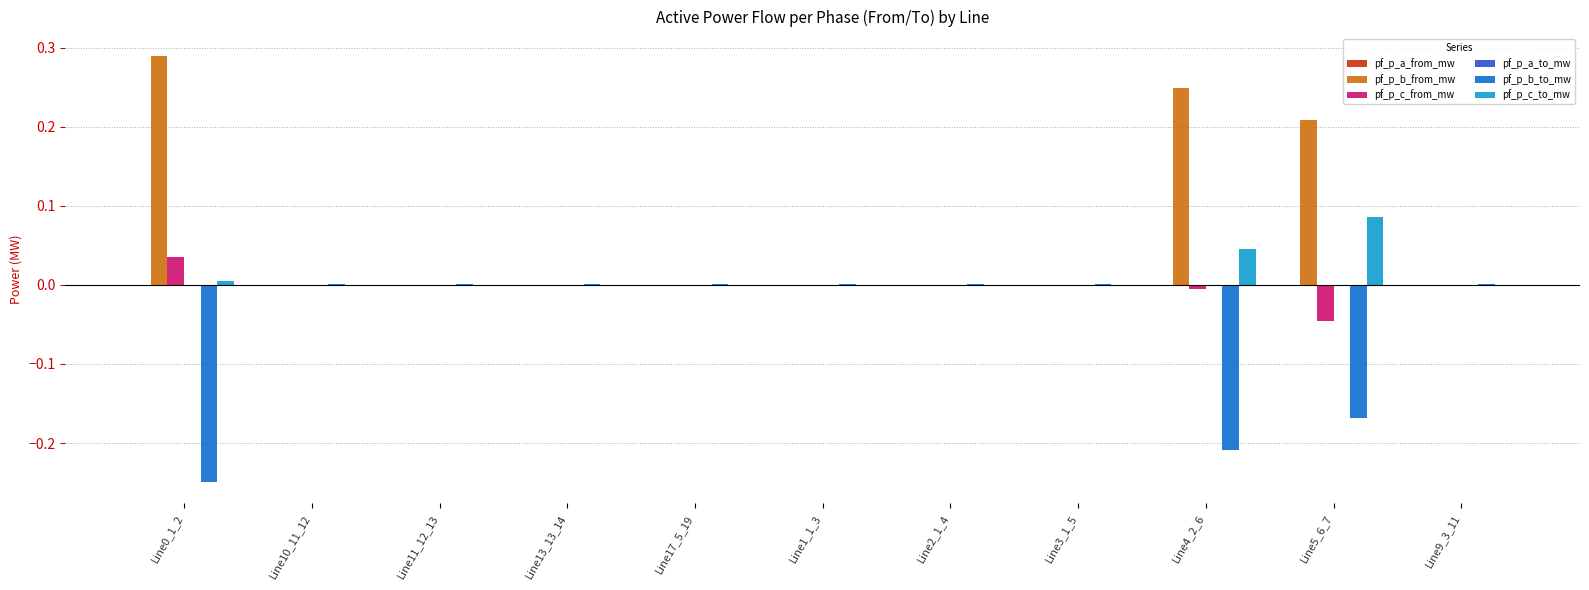

Which series has the largest total across all categories?

pf_p_b_from_mw